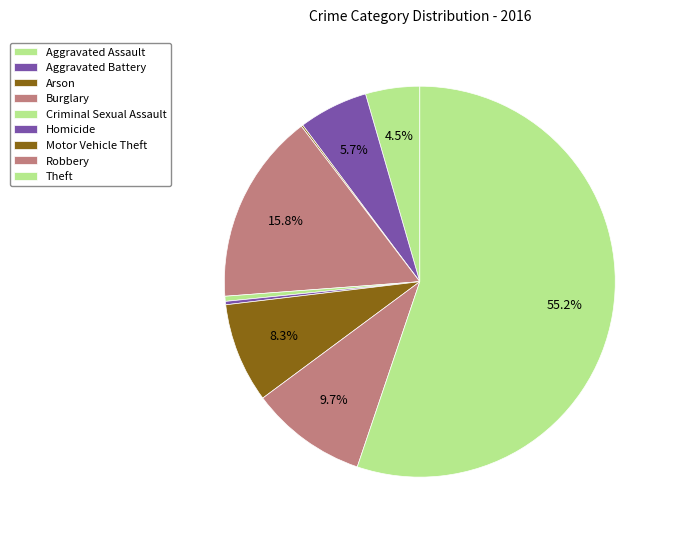

What is the ratio of the value at Homicide to the value at Criminal Sexual Assault?

0.7